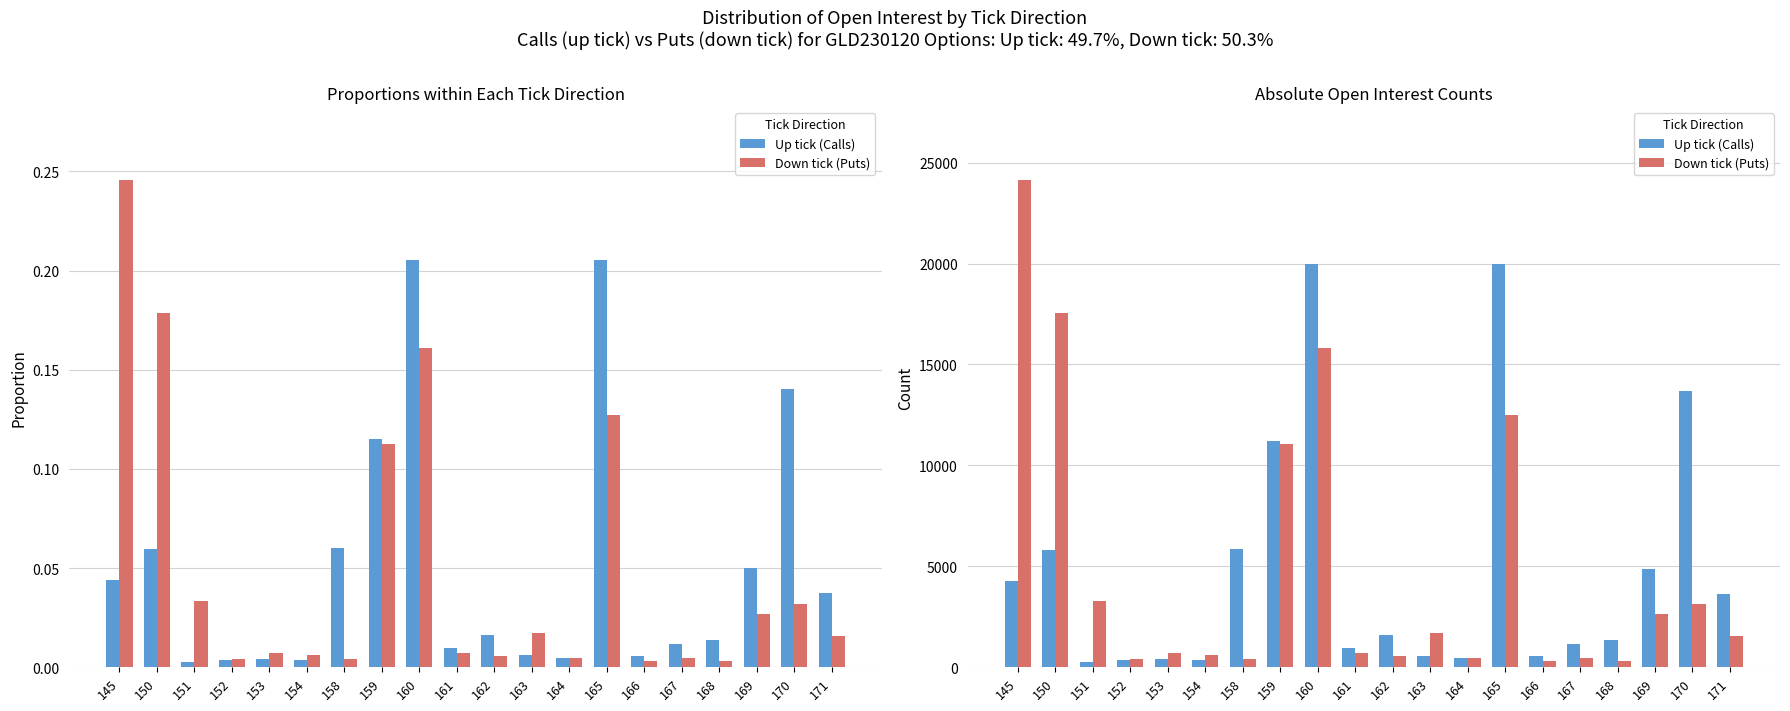

What is the sum of all Up tick (Calls) values?

97255